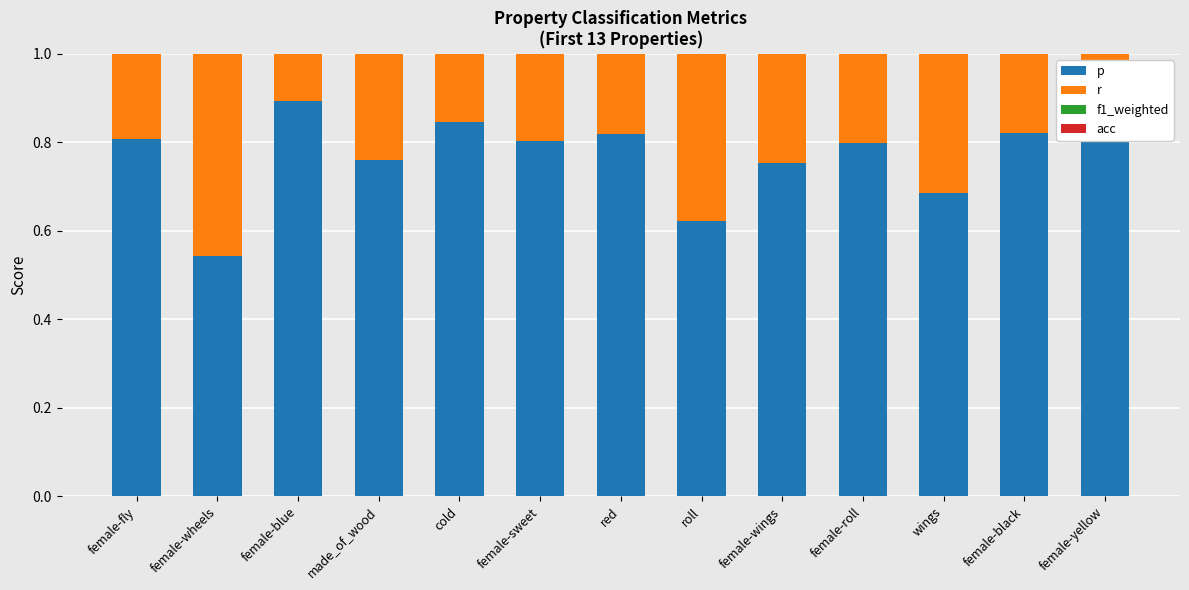

Which series has the largest total across all categories?

r